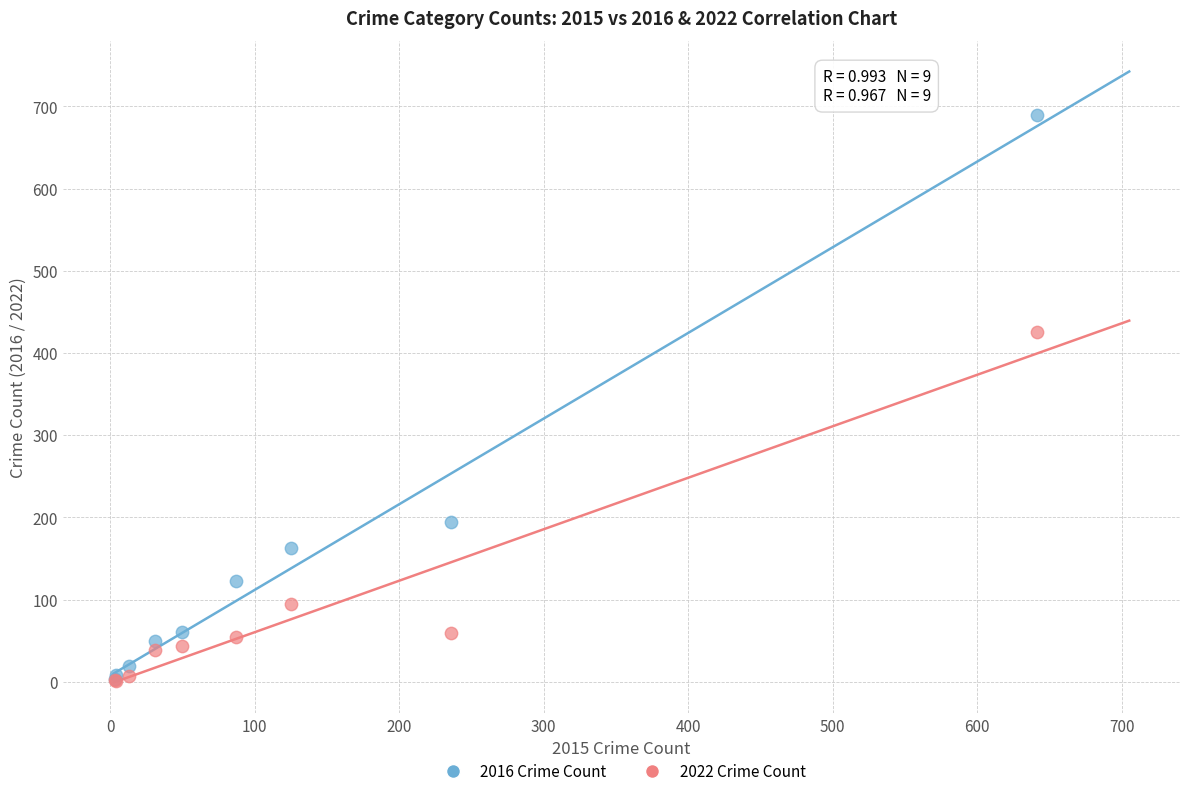

What are all the series names shown in the legend?

2016 Crime Count, 2022 Crime Count